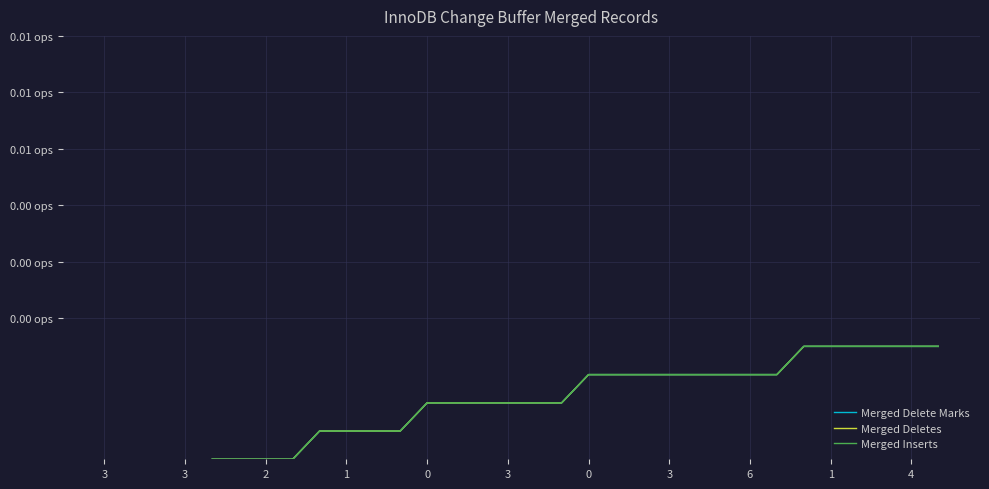

Is this an area chart (filled region under the line)?

No